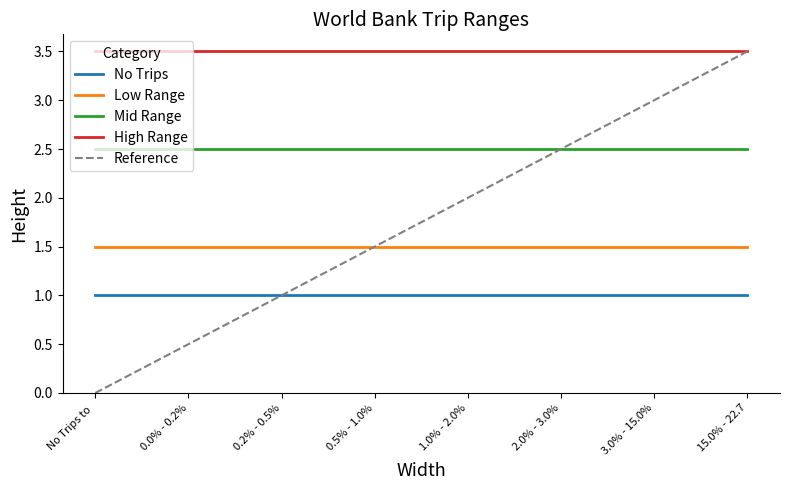

Reading left to right, list all the values displayed in this chart.

No Trips: No Trips to =1.0	0.0% - 0.2%=1.0	0.2% - 0.5%=1.0	0.5% - 1.0%=1.0	1.0% - 2.0%=1.0	2.0% - 3.0%=1.0	3.0% - 15.0%=1.0	15.0% - 22.7=1.0
Low Range: No Trips to =1.5	0.0% - 0.2%=1.5	0.2% - 0.5%=1.5	0.5% - 1.0%=1.5	1.0% - 2.0%=1.5	2.0% - 3.0%=1.5	3.0% - 15.0%=1.5	15.0% - 22.7=1.5
Mid Range: No Trips to =2.5	0.0% - 0.2%=2.5	0.2% - 0.5%=2.5	0.5% - 1.0%=2.5	1.0% - 2.0%=2.5	2.0% - 3.0%=2.5	3.0% - 15.0%=2.5	15.0% - 22.7=2.5
High Range: No Trips to =3.5	0.0% - 0.2%=3.5	0.2% - 0.5%=3.5	0.5% - 1.0%=3.5	1.0% - 2.0%=3.5	2.0% - 3.0%=3.5	3.0% - 15.0%=3.5	15.0% - 22.7=3.5
Reference: No Trips to =0.0	0.0% - 0.2%=0.5	0.2% - 0.5%=1.0	0.5% - 1.0%=1.5	1.0% - 2.0%=2.0	2.0% - 3.0%=2.5	3.0% - 15.0%=3.0	15.0% - 22.7=3.5